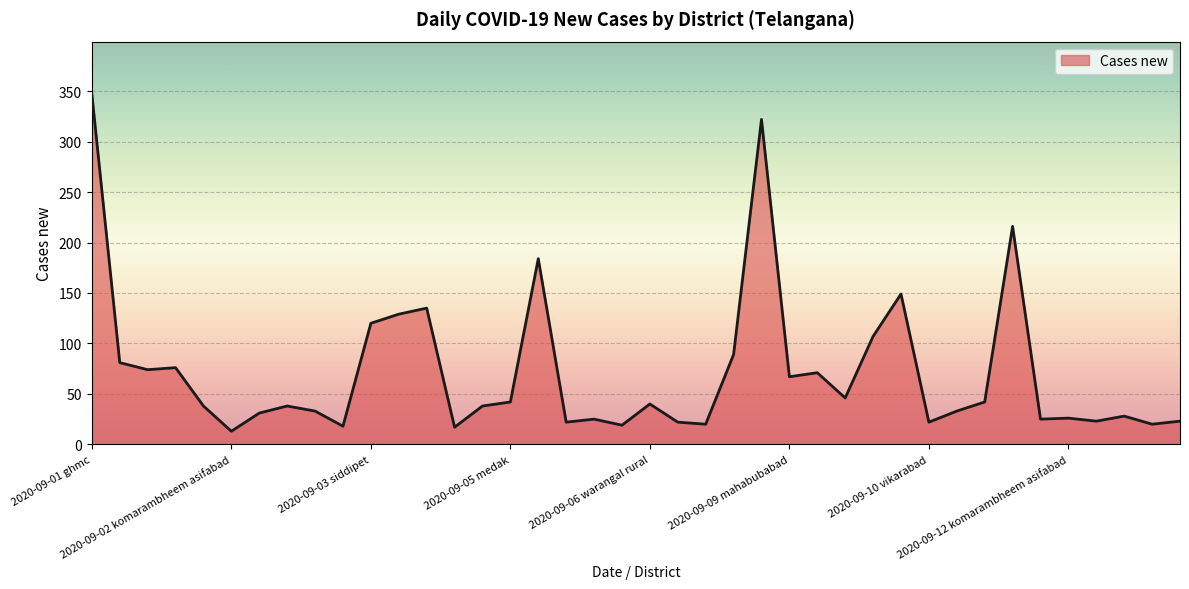

What is the difference between the maximum and minimum values?

334